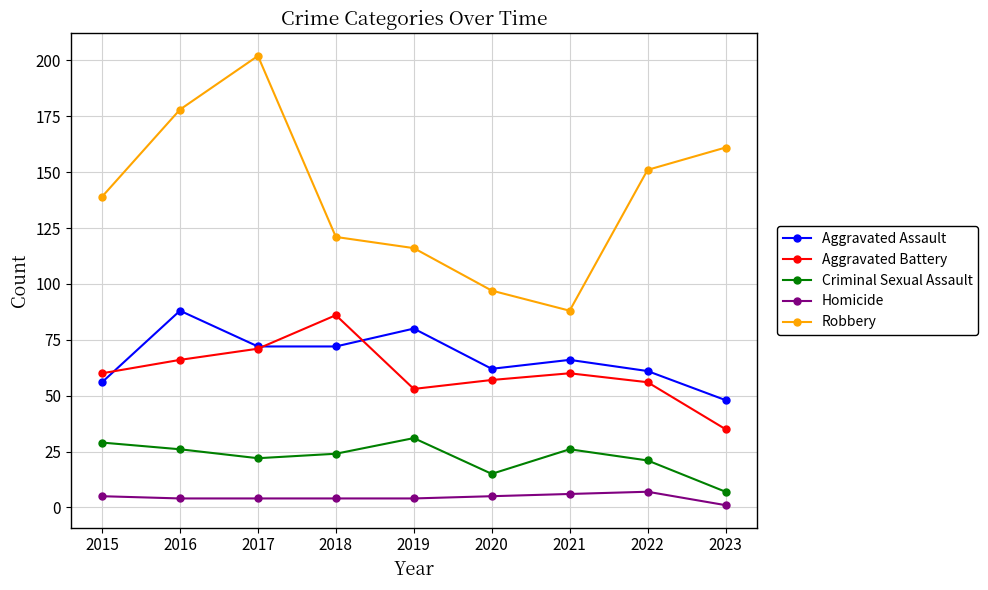

What is the value of the Aggravated Assault point at the 7th from the left?

66